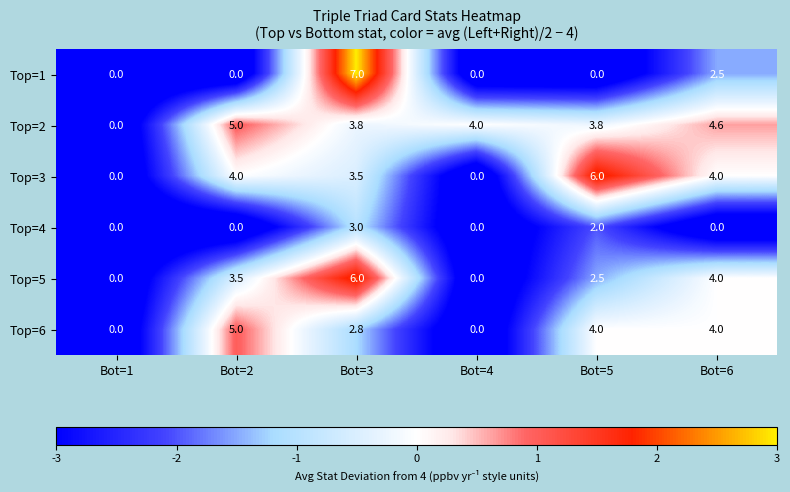

What is the greatest value displayed?

7.0